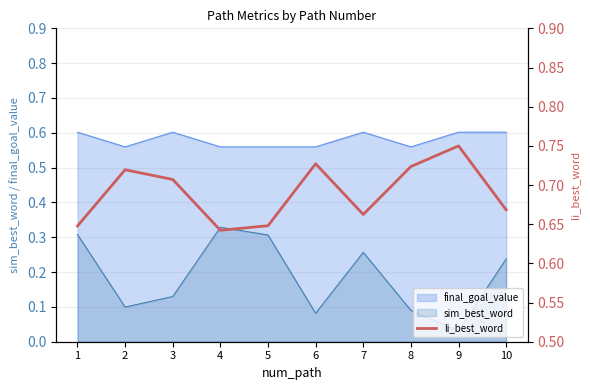

Is the value of final_goal_value at 10 greater than the value of sim_best_word at 9?

Yes